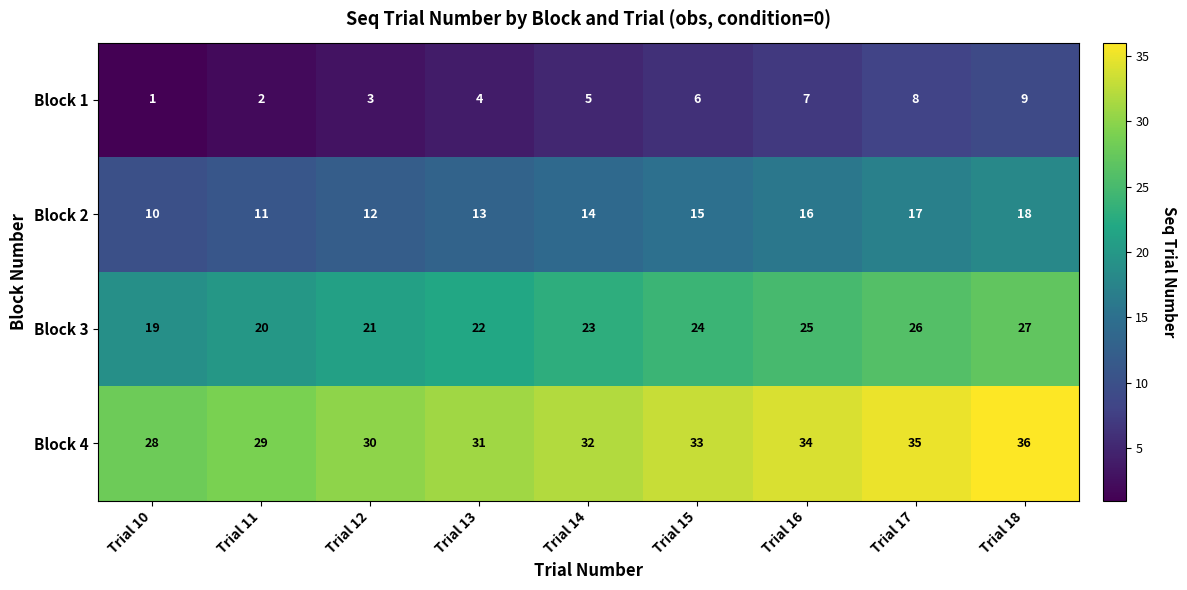

What is the sum of all Block 4 values?

288